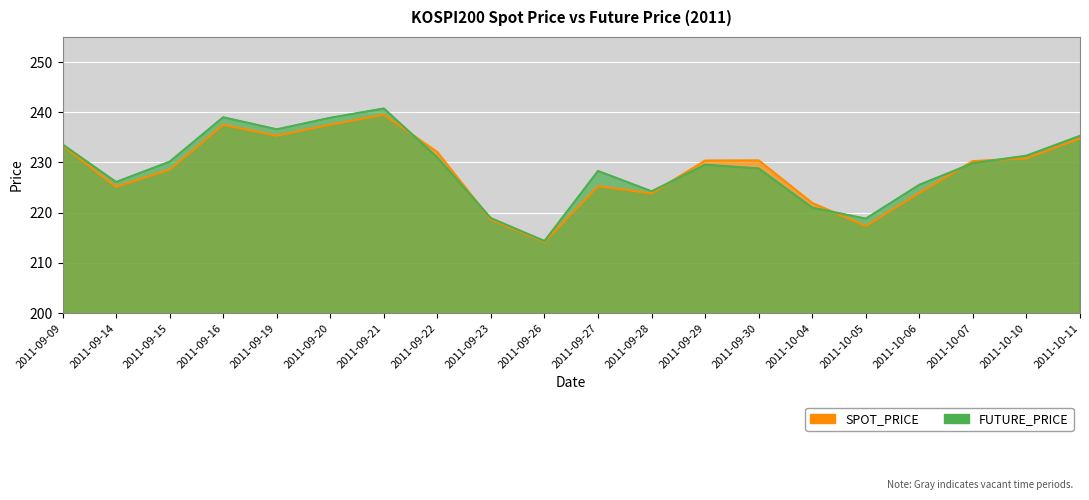

Which series has the widest spread of values?

FUTURE_PRICE